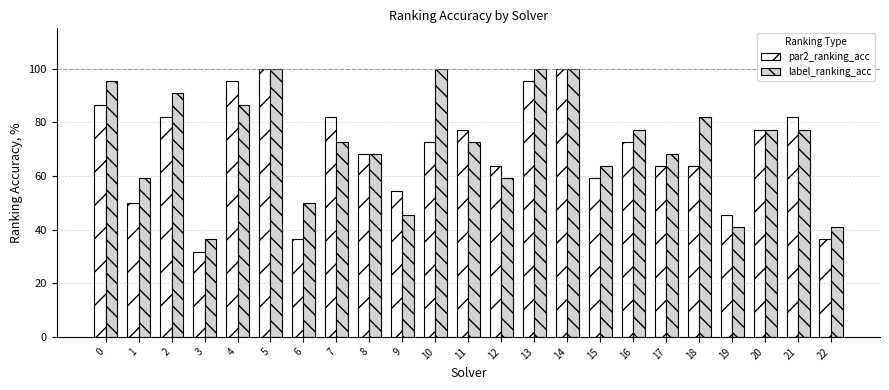

What is the difference between the second highest and minimum values in the par2_ranking_acc series?

68.2